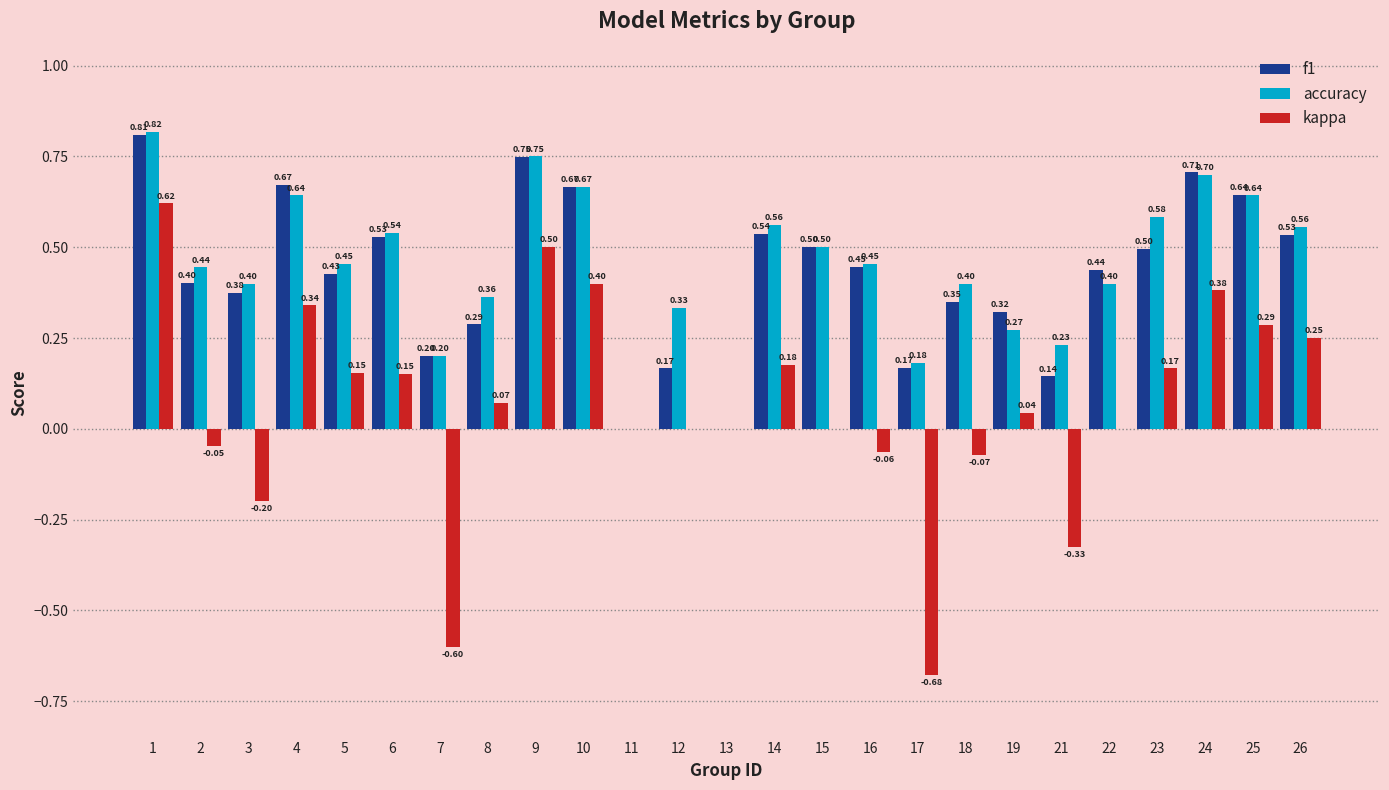

Is the value of f1 at 23 greater than the value of kappa at 6?

Yes